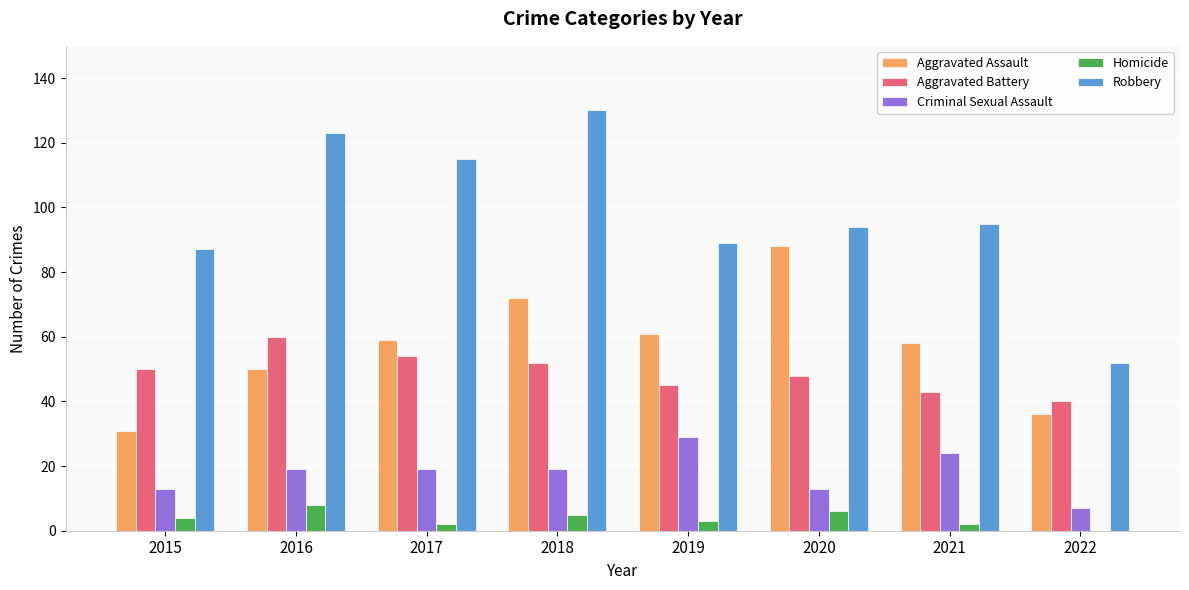

What is the highest value of the Robbery series?

130